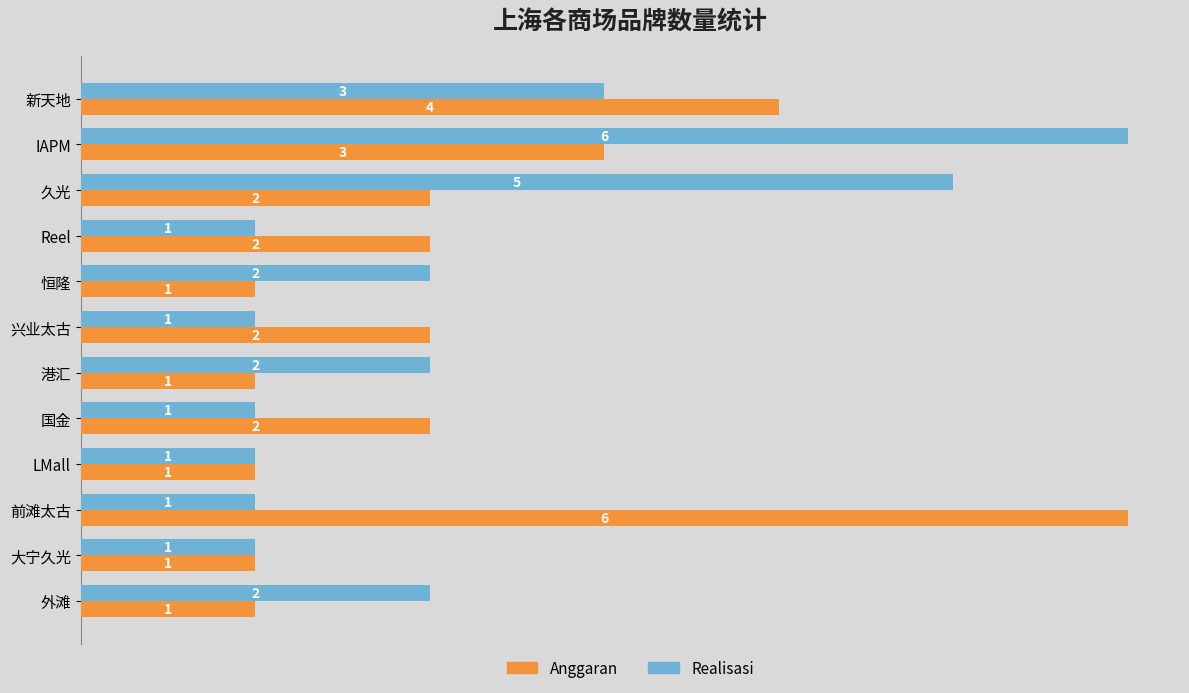

Which category has the highest value in the Anggaran series?

前滩太古